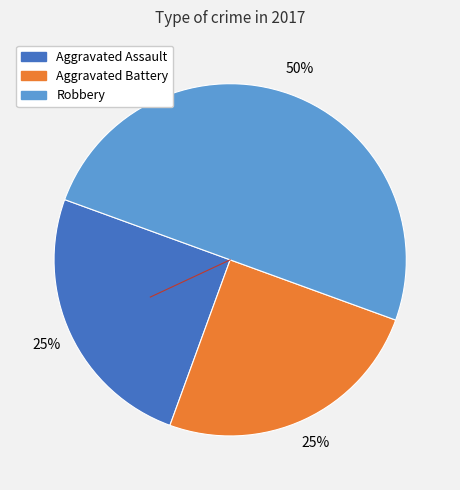

To the nearest percent, what is the average slice percentage?

33%